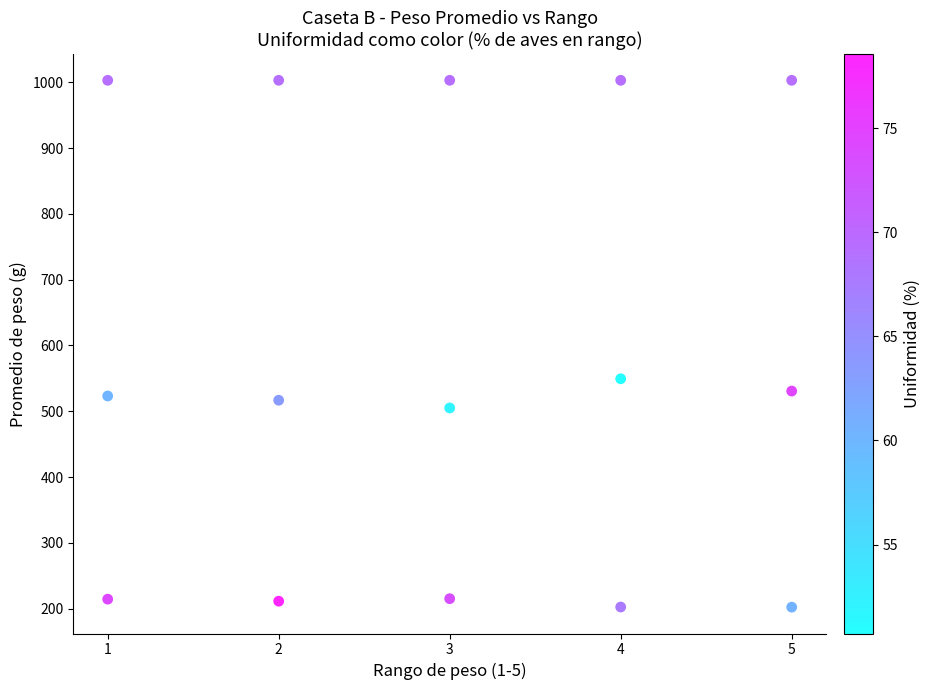

What Y value in the scatter plot is closest to 602?

549.4